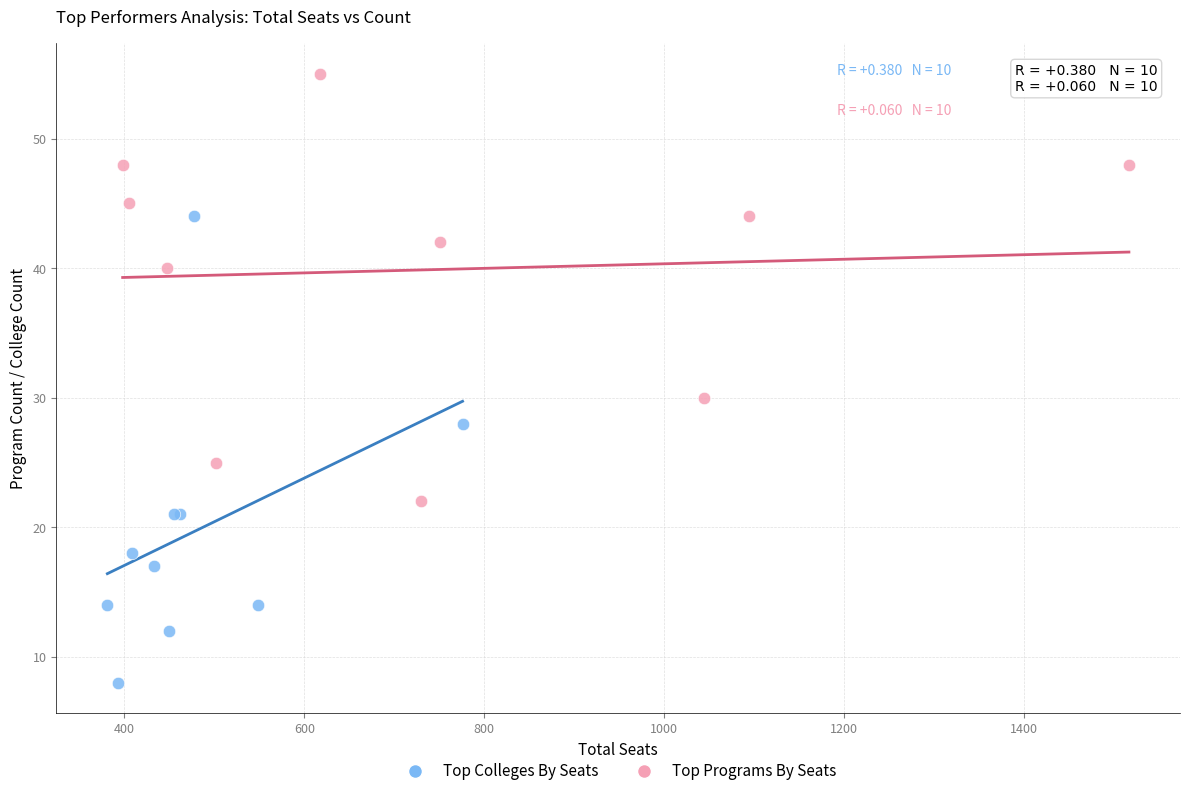

Which series reaches the maximum Y coordinate?

Top Programs By Seats